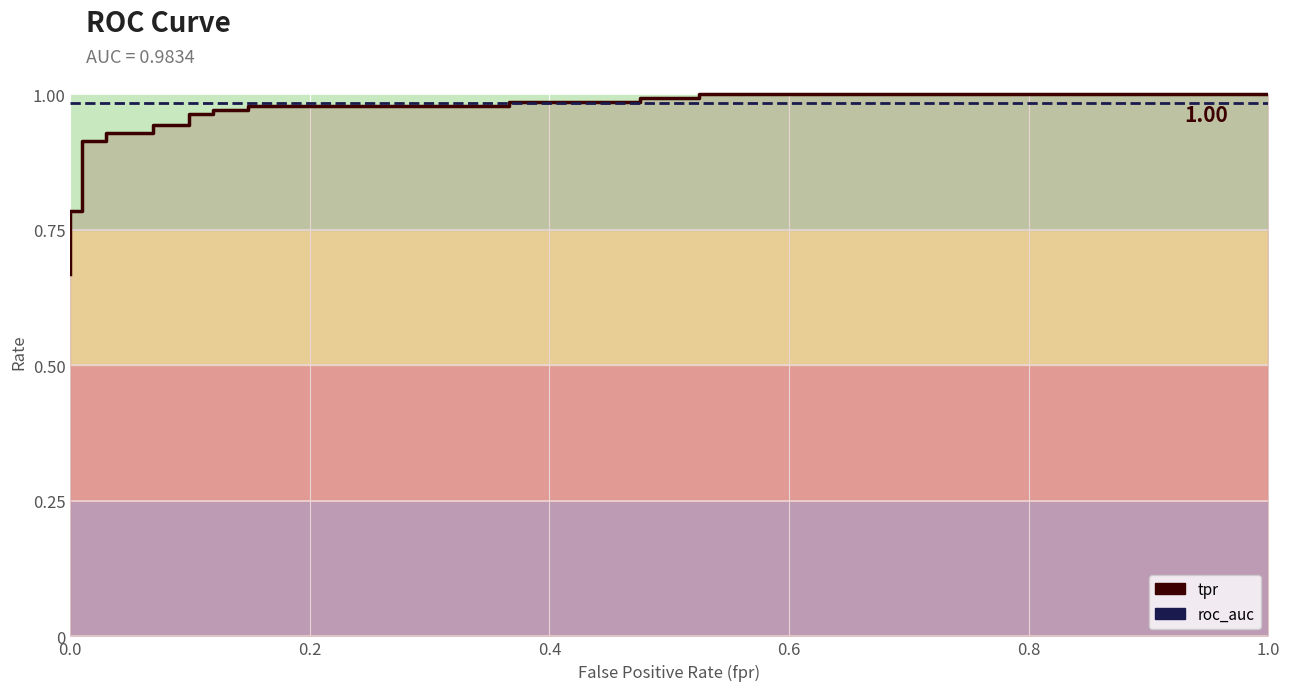

What is the lowest value of the roc_auc series?

1.0